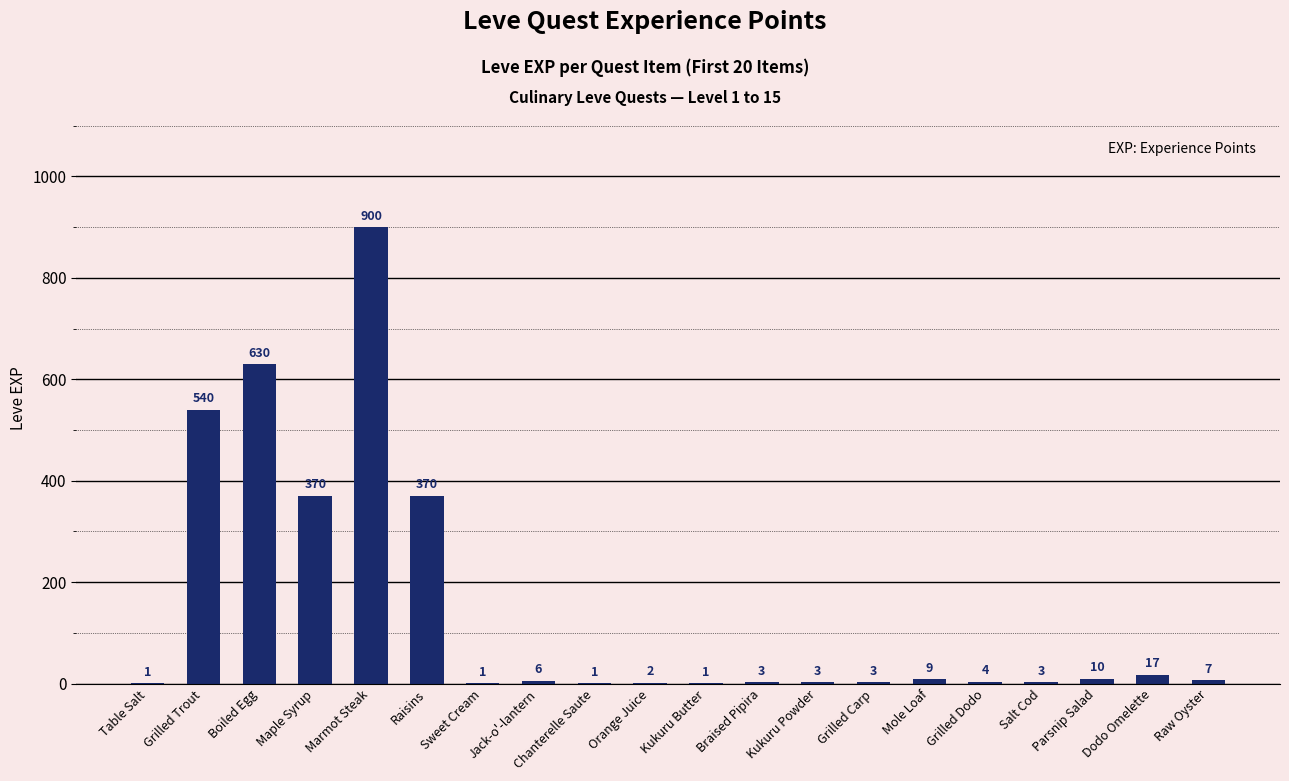

Reading left to right, transcribe all the data shown in this chart.

1	540	630	370	900	370	1	6	1	2	1	3	3	3	9	4	3	10	17	7